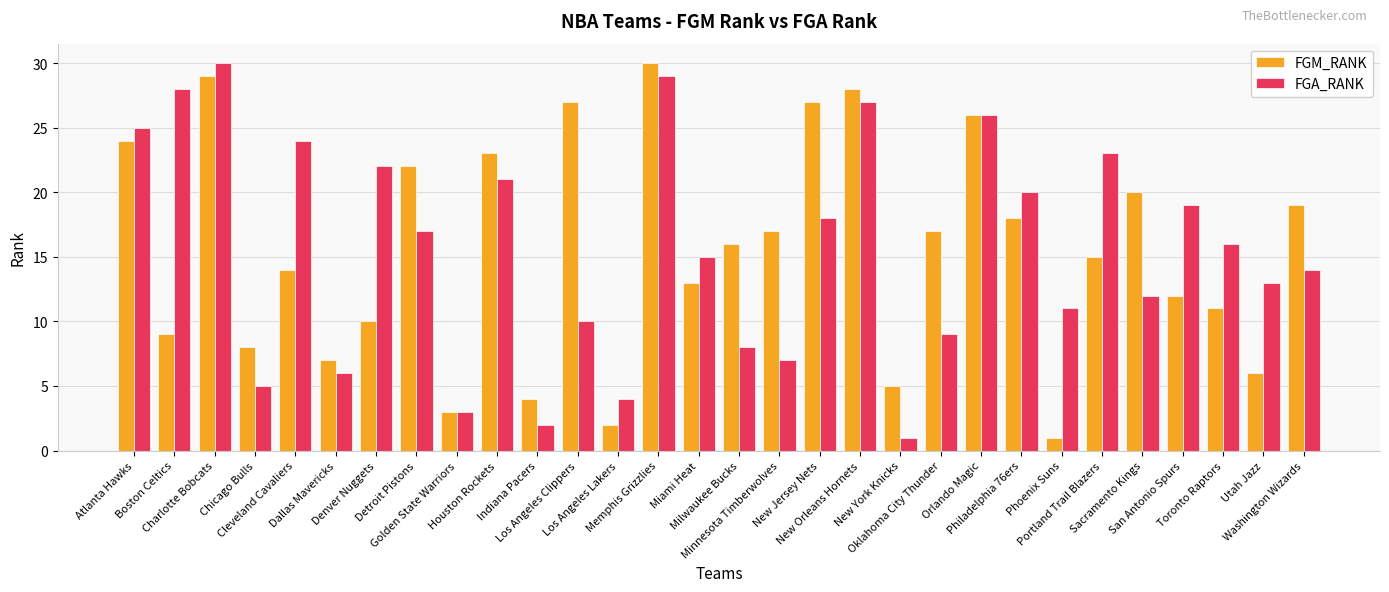

Between Orlando Magic and San Antonio Spurs, which series saw the biggest shift?

FGM_RANK